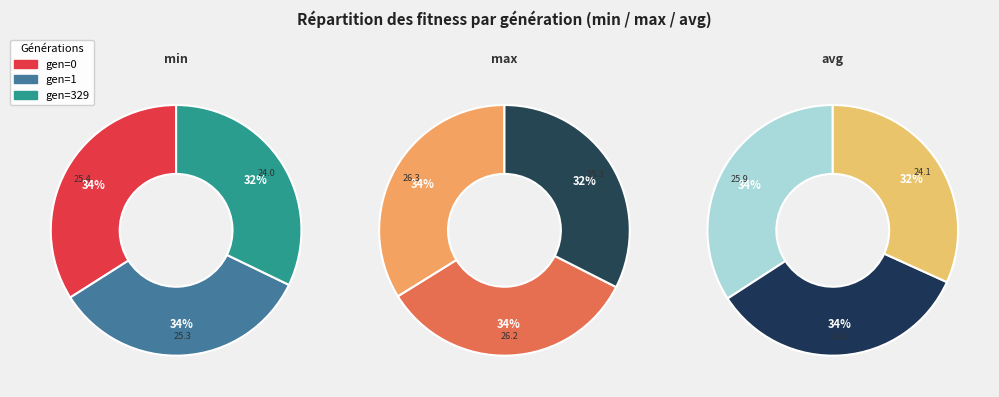

The gen=0 slice represents 34% of the pie. True or false?

True